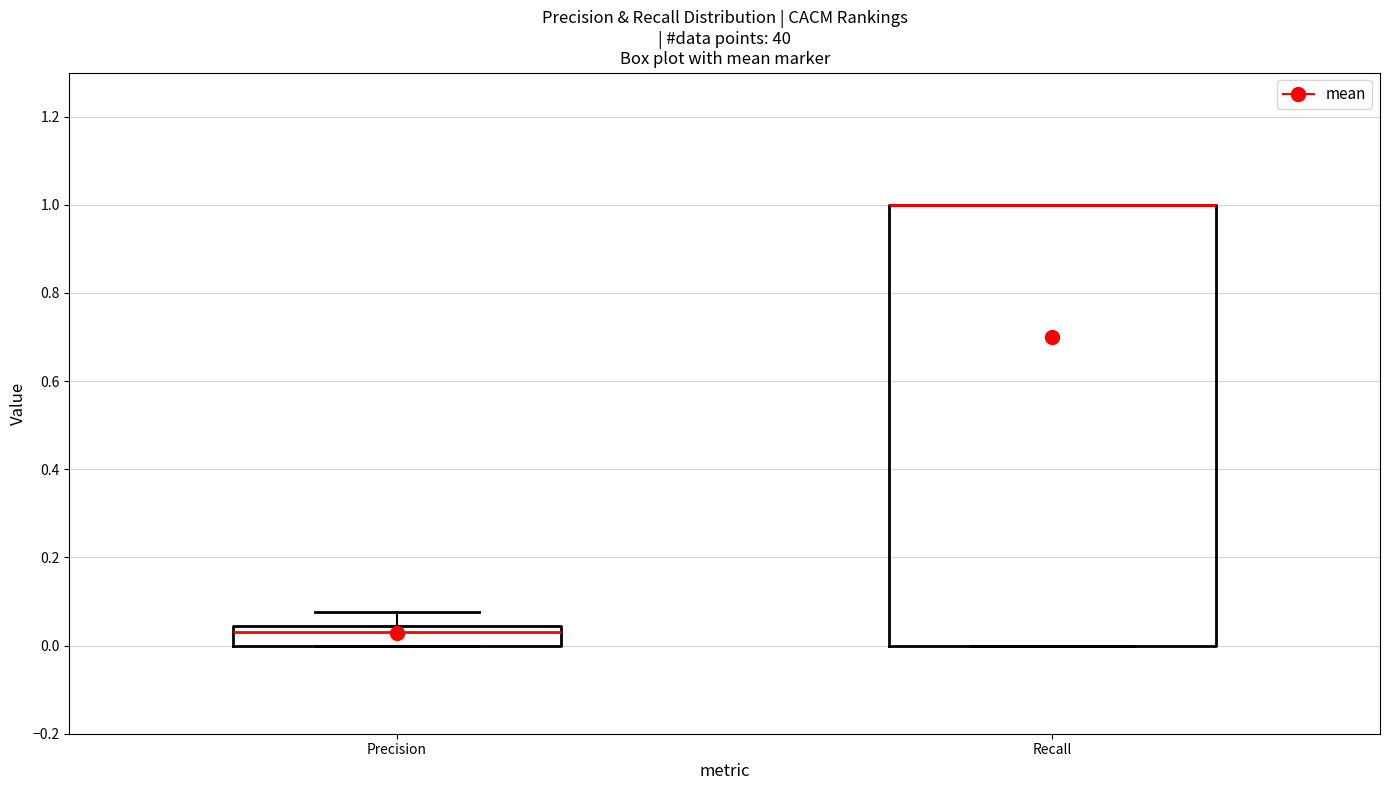

Reading left to right, read every box against the y-axis: the position of its median line, the range the box covers, and the ends of its whiskers. The values are not printed on the chart, so give them approximately, as read against the axis.

Precision: median 0.04 (just below the box's upper edge), box 0.00 to 0.04, whiskers 0.00 to 0.08
Recall: median 1.00 (drawn on the box's upper edge), box 0.00 to 1.00, whiskers 0.00 to 1.00